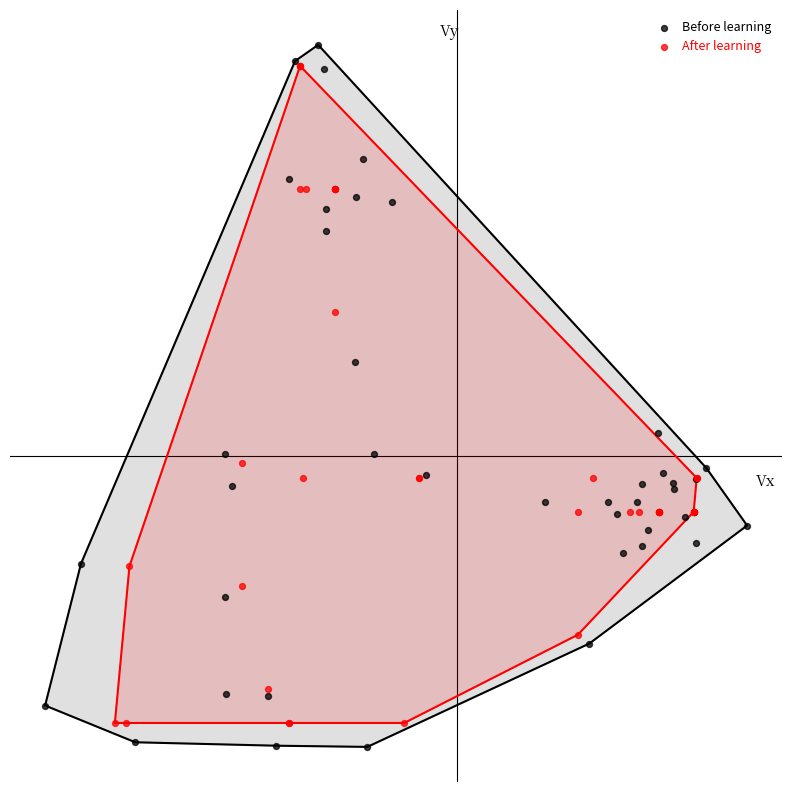

What are all the series names shown in the legend?

Before learning, After learning